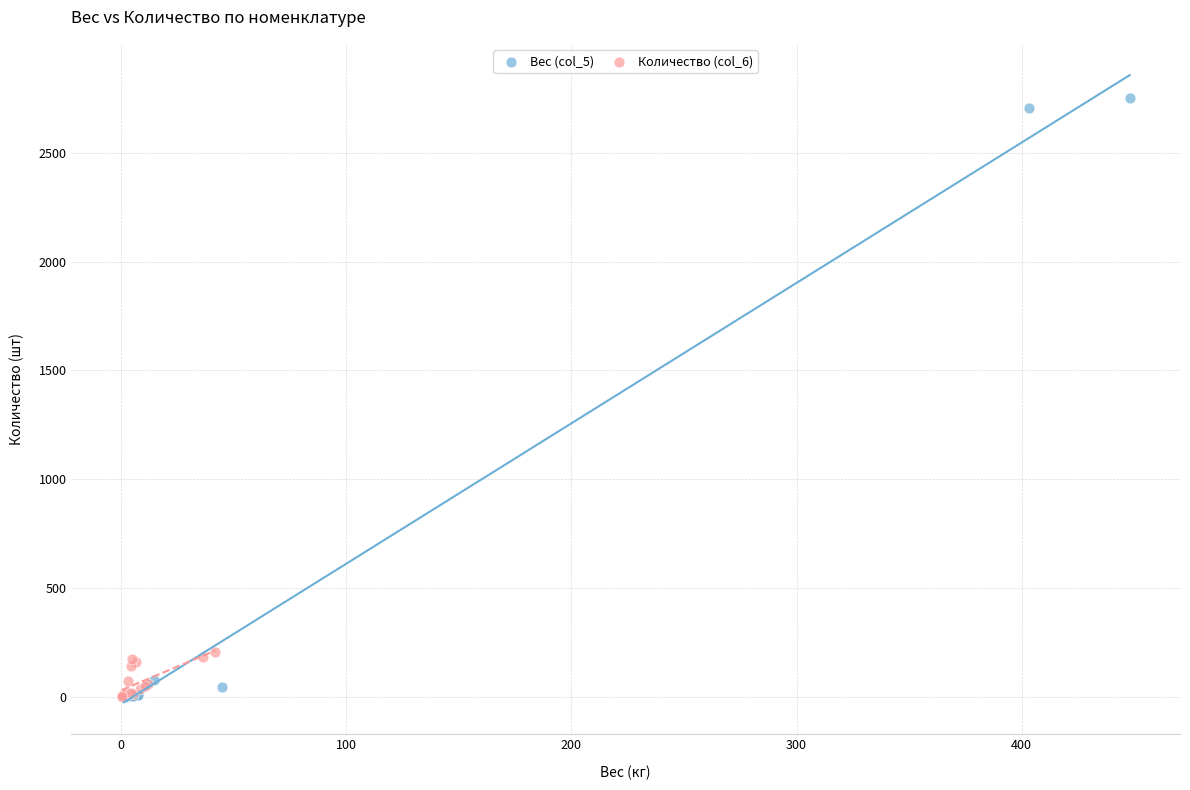

What are all the series names shown in the legend?

Вес (col_5), Количество (col_6)